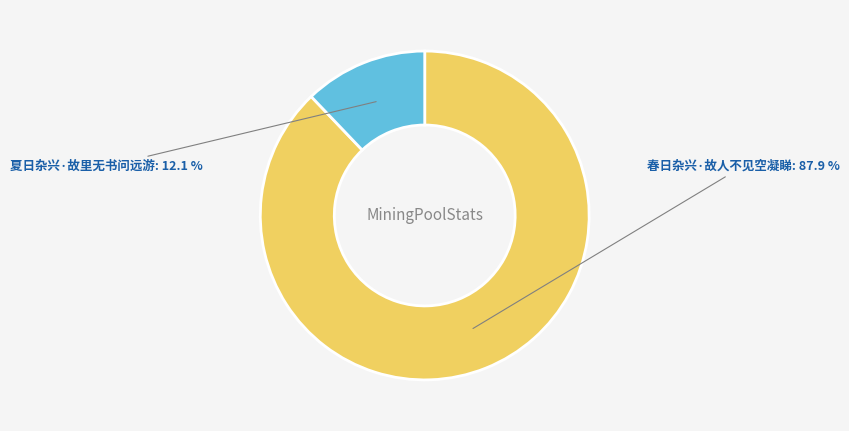

To the nearest percent, what is the average slice percentage?

50%